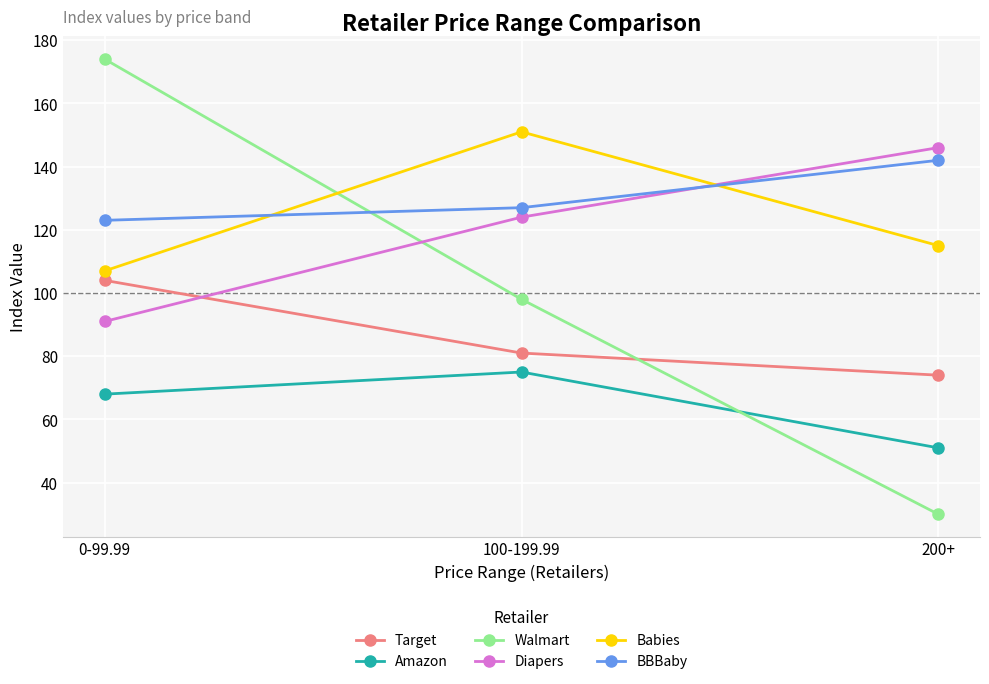

The value of Babies at 100-199.99 is 63. True or false?

False